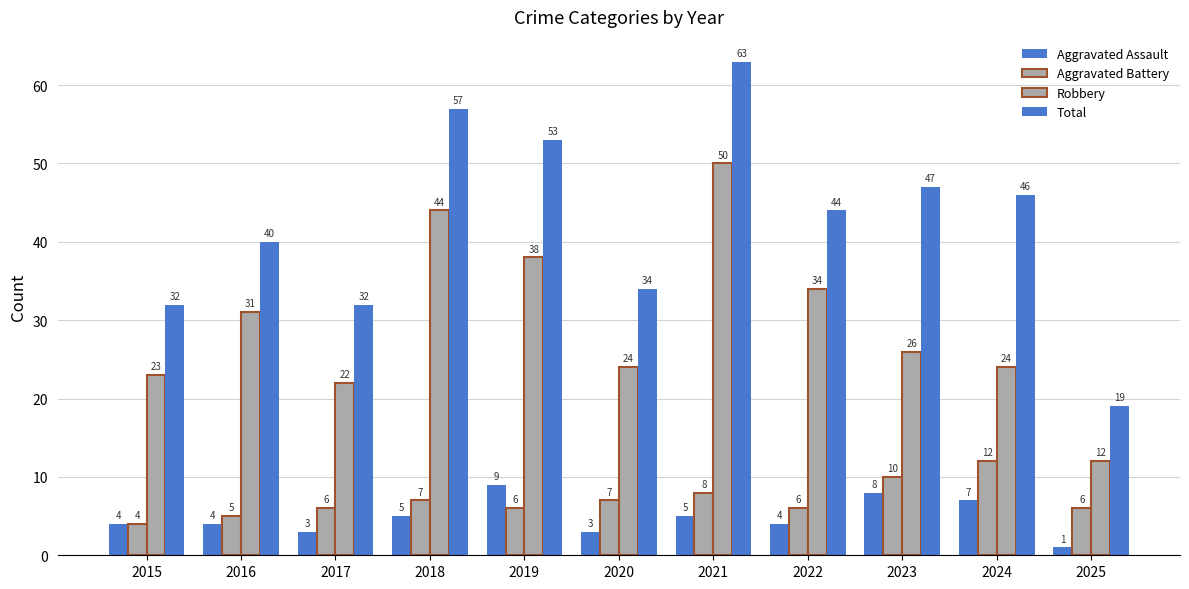

What is the value of the Aggravated Battery bar at the 4th from the left?

7